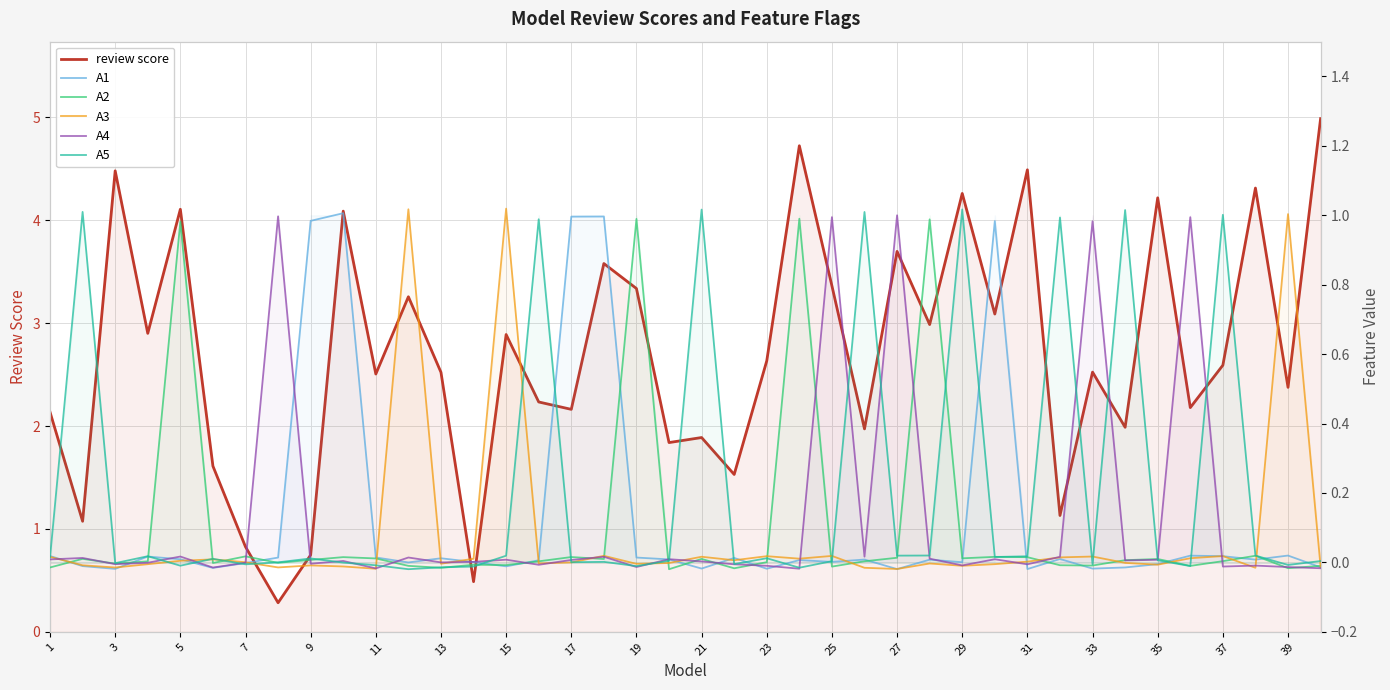

At 23, list the series in order from largest to smallest.

review score, A3, A4, A1, A2, A5